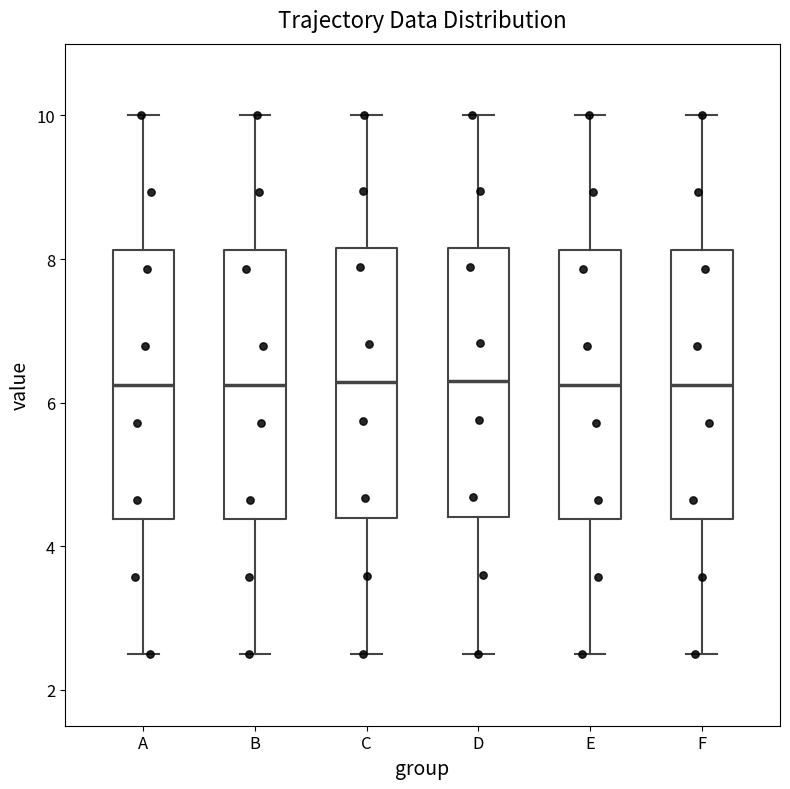

Where does the lower whisker of the box for D end on the y-axis? The values are not printed on the chart, so give them approximately, as read against the axis.

2.6